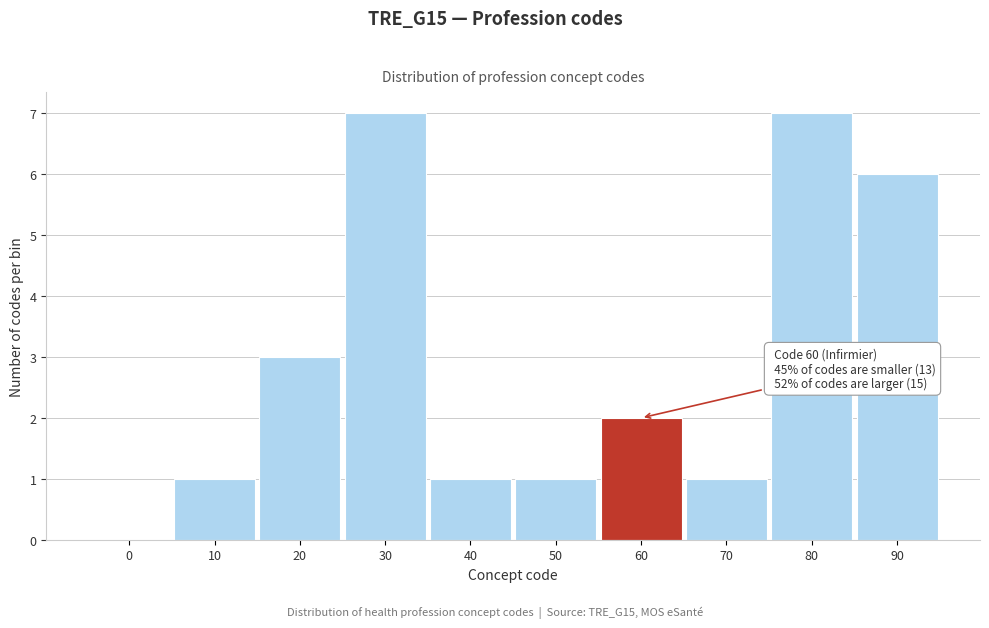

Reading left to right, what are all the values shown in this chart?

0=0	10=1	20=3	30=7	40=1	50=1	60=2	70=1	80=7	90=6